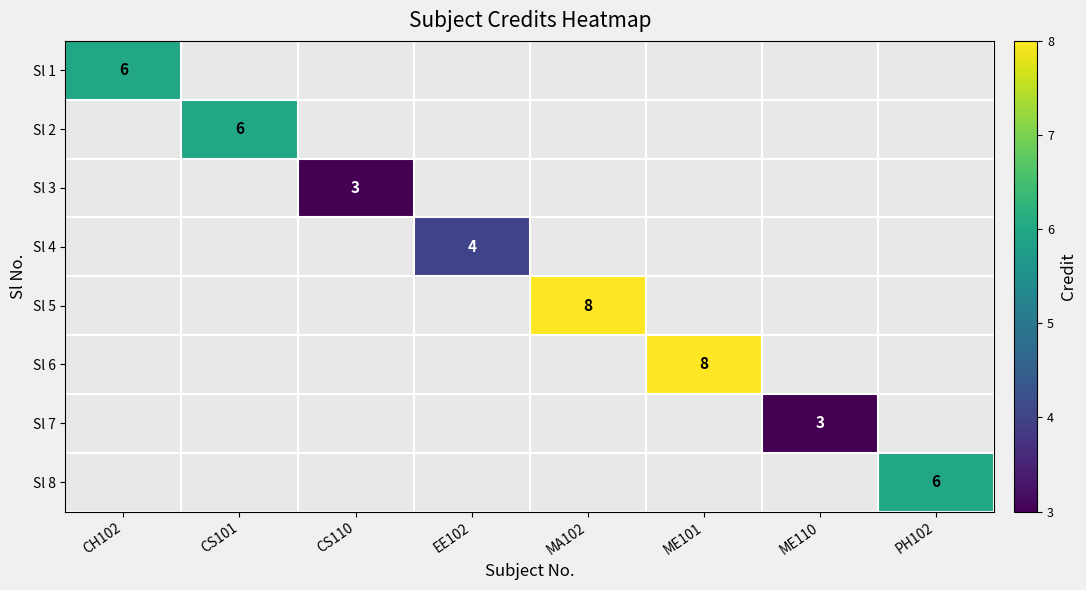

Which series has the widest spread of values?

Sl 1